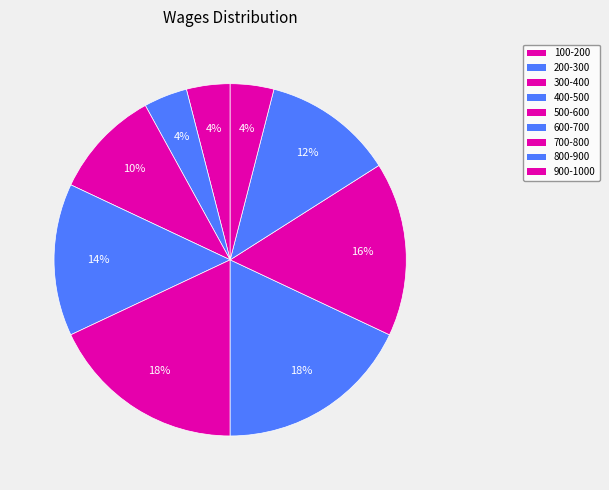

To the nearest percent, what is the difference between the largest and smallest slice percentages?

14%